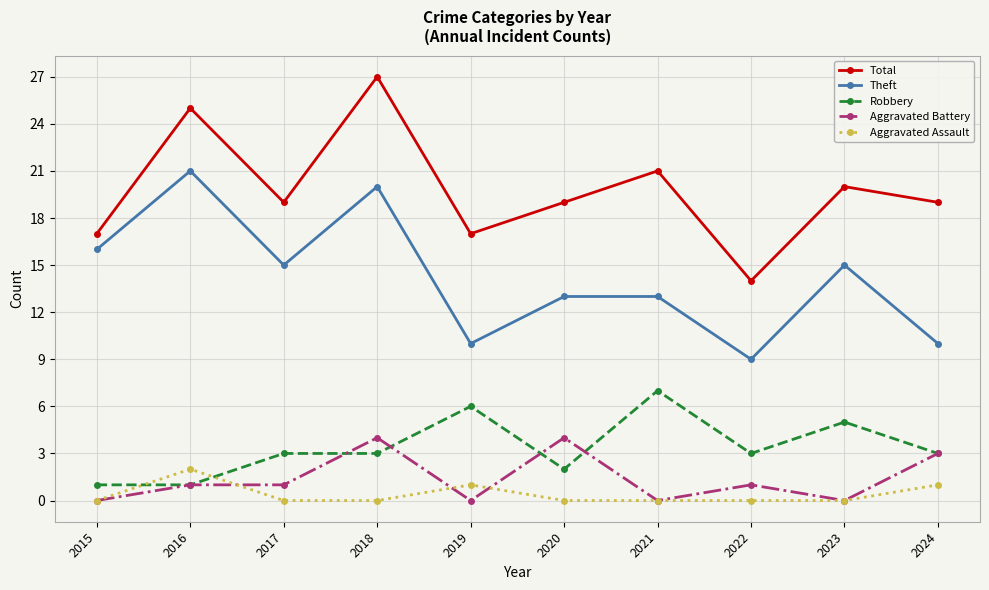

True or false: Total and Theft intersect in this chart.

False